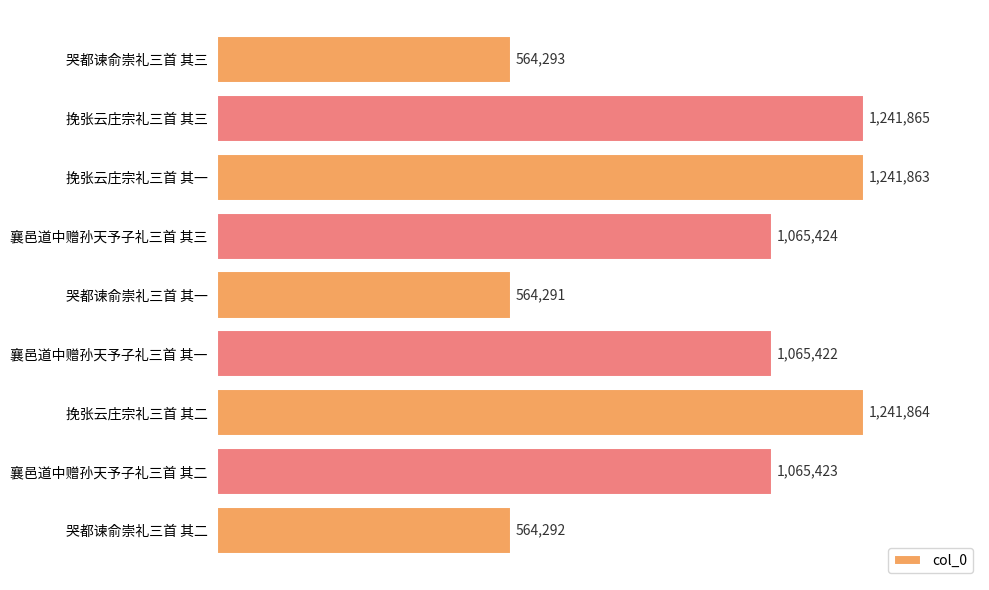

Reading top to bottom, transcribe all the data shown in this chart.

564293	1241865	1241863	1065424	564291	1065422	1241864	1065423	564292